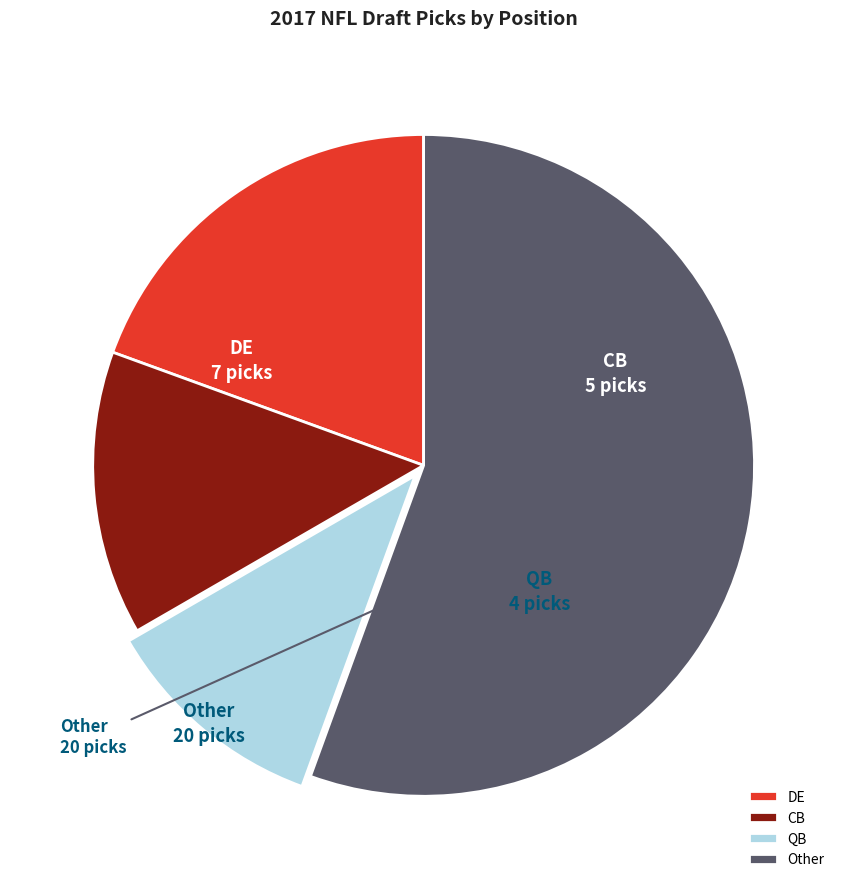

Approximately how many times larger is the value at CB compared to QB?

1.3